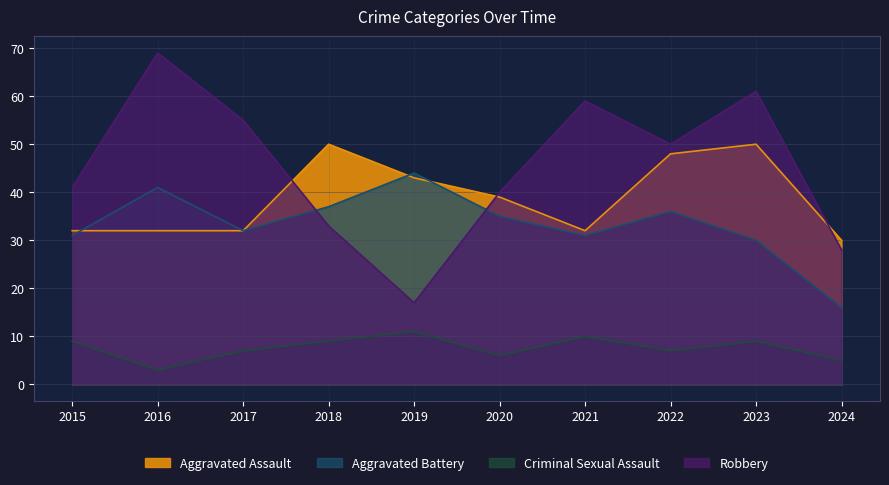

At which category does Robbery reach its first local peak?

2016